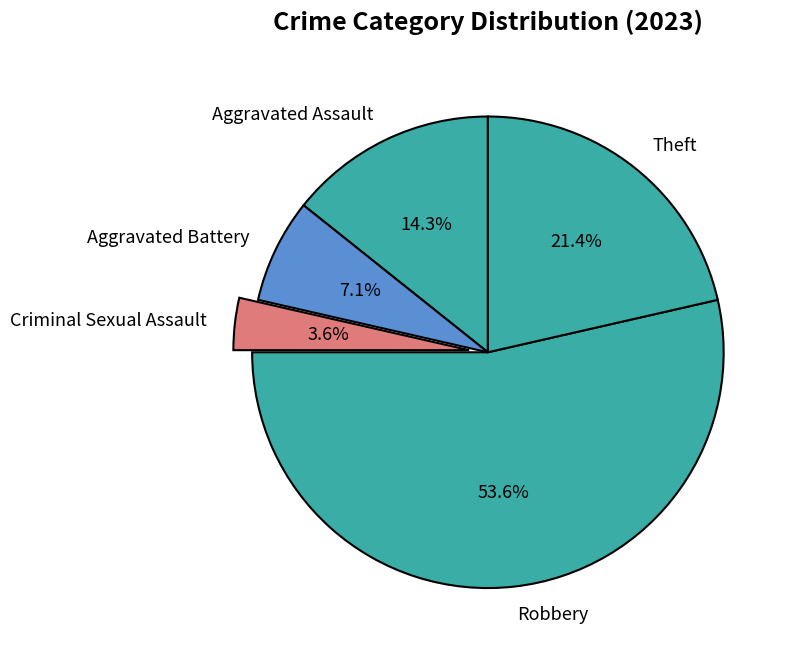

Is there any slice that represents more than half of the pie?

Yes